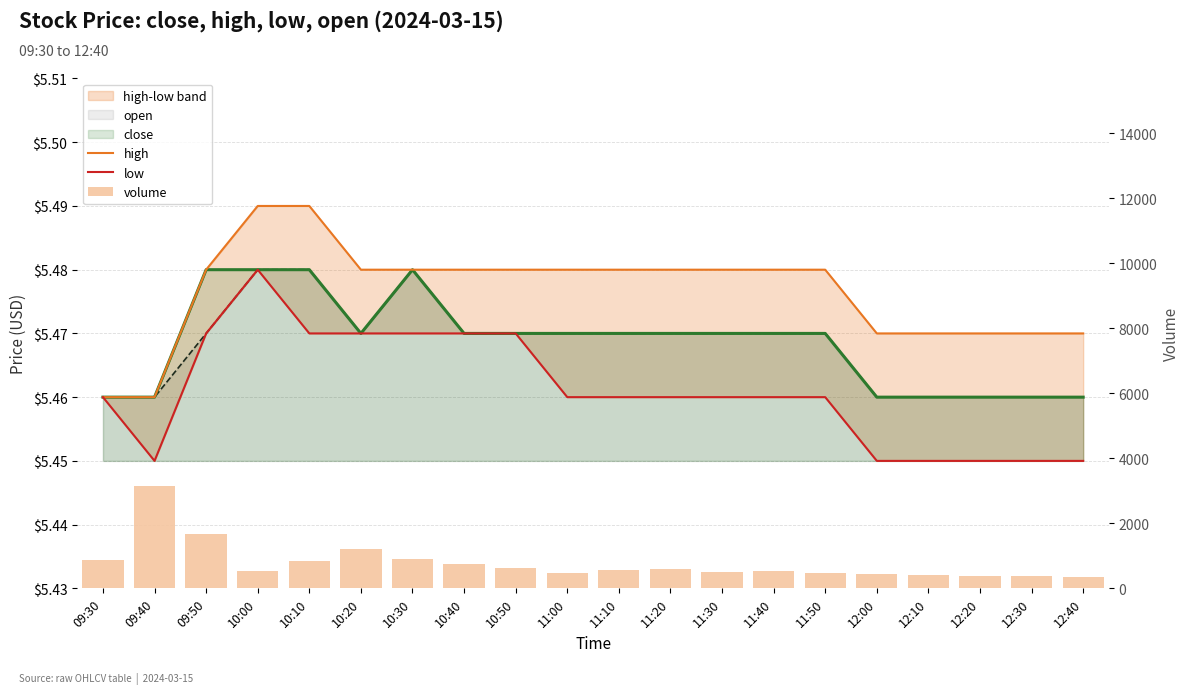

What is the difference between the highest and lowest values at 11:40?

514.5